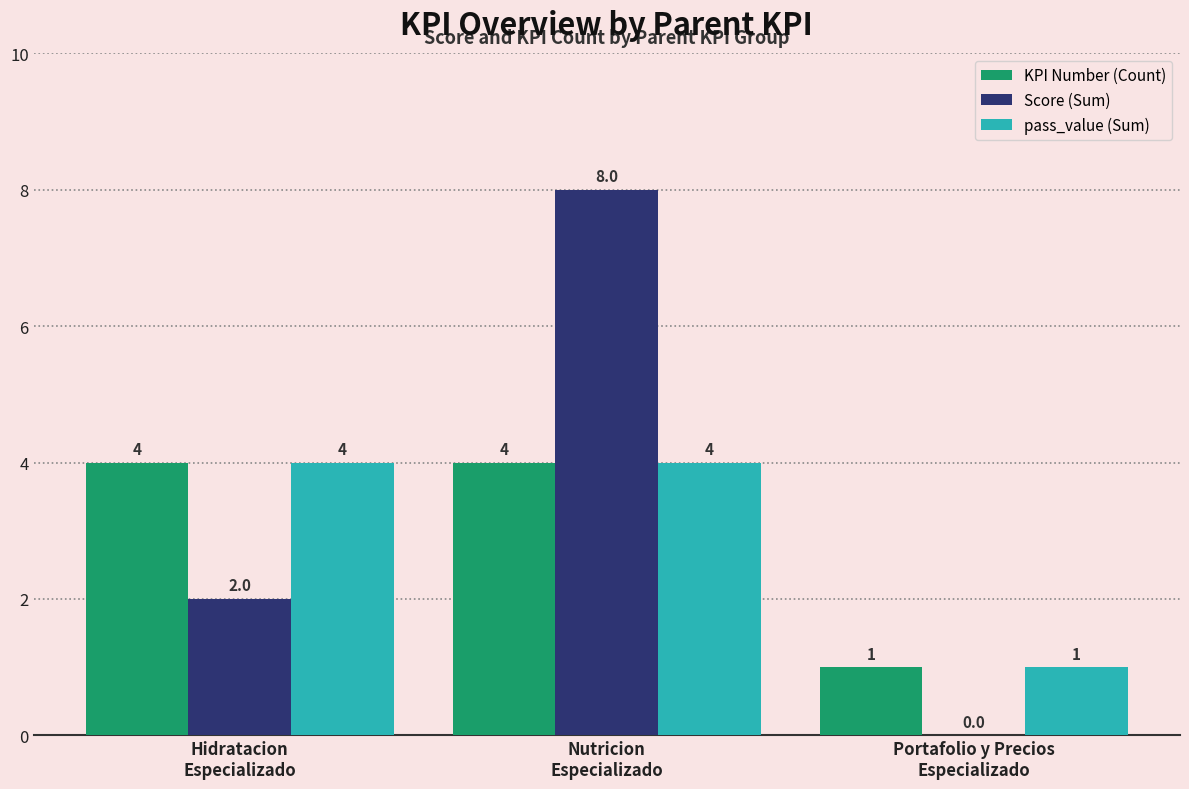

How many categories are shown in the chart?

3